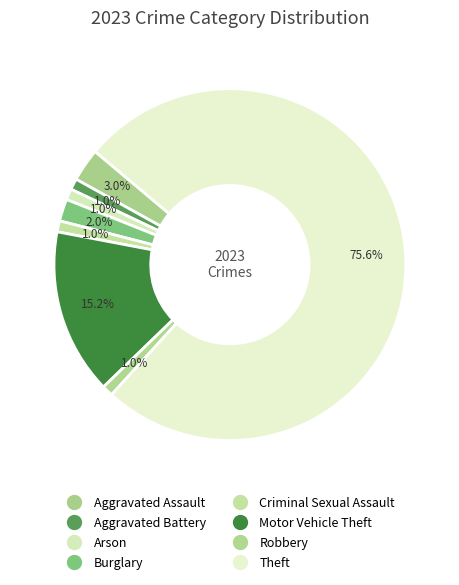

How many segments does this pie chart have?

8